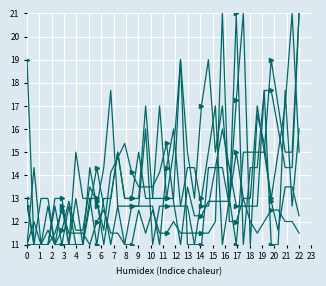

How many categories are shown in the chart?

40